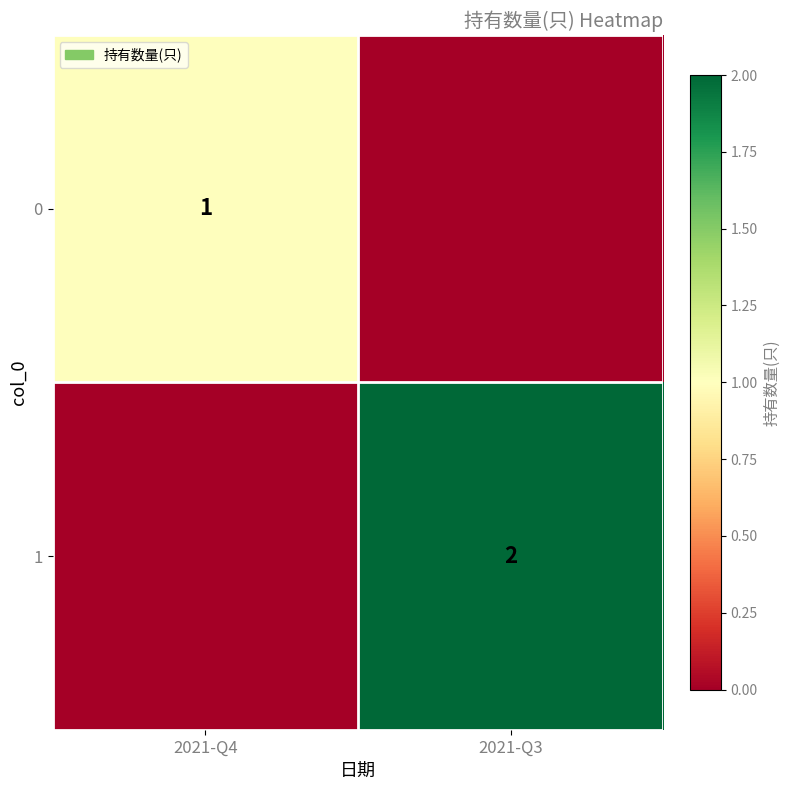

True or false: 1 has a value of 3 at 2021-Q3.

False